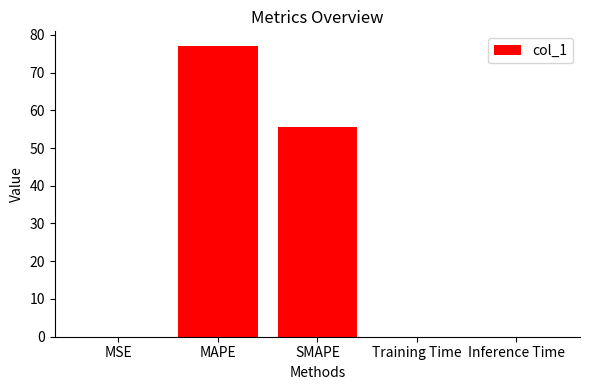

What is the greatest value displayed?

77.1